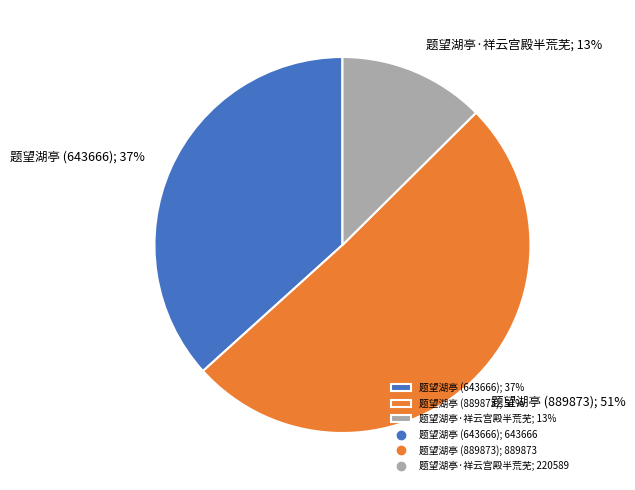

Is the sum of 题望湖亭·祥云宫殿半荒芜; 13% and 题望湖亭 (889873); 51% greater than half?

Yes